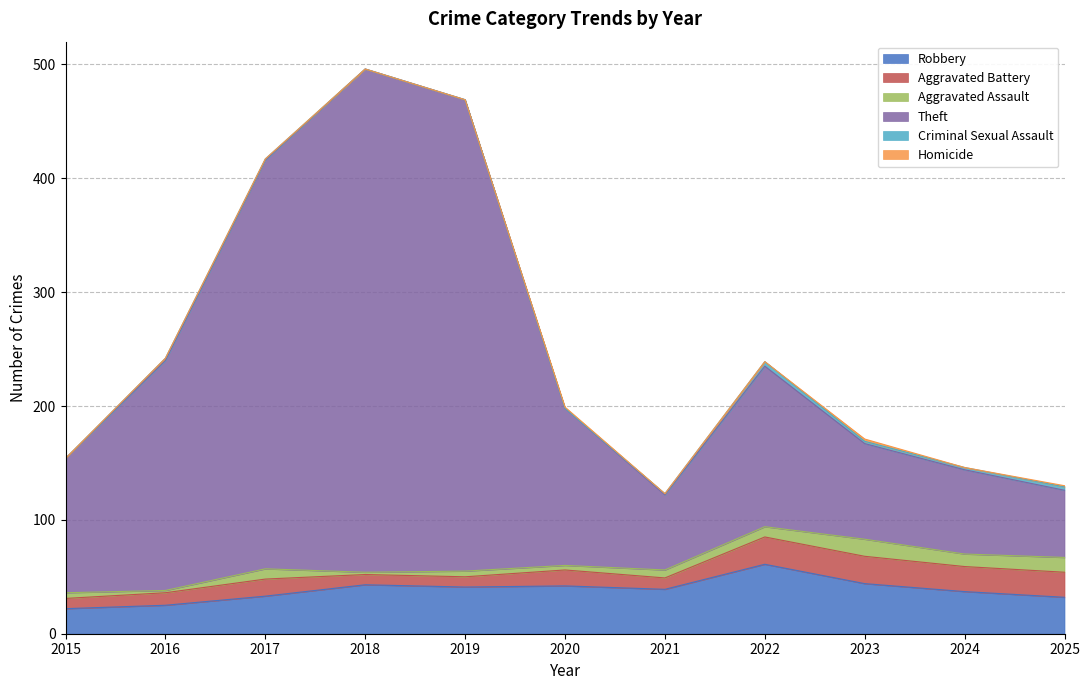

Is the value of Aggravated Assault at 2025 greater than the value of Criminal Sexual Assault at 2015?

Yes